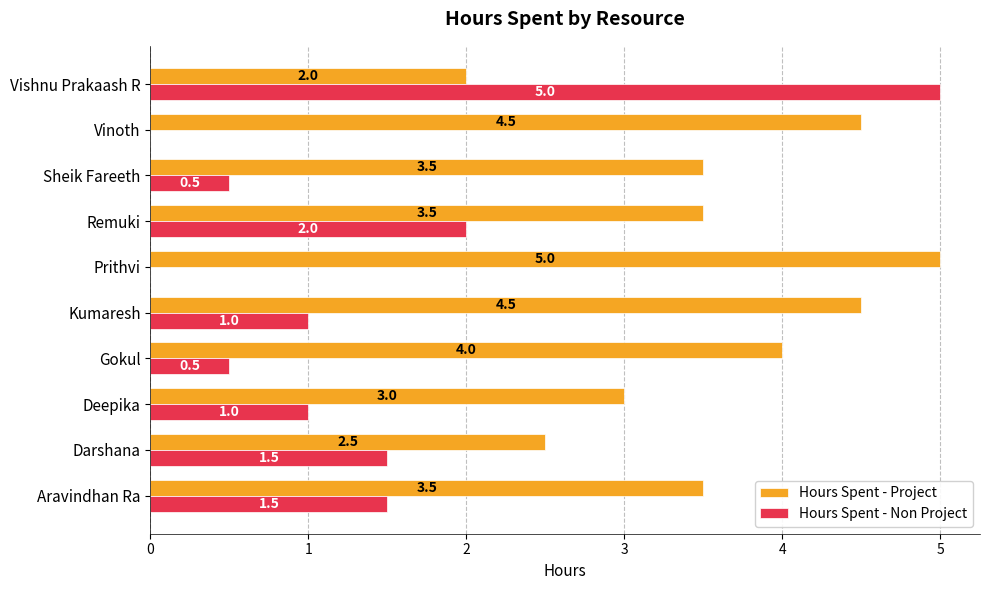

At which label does Hours Spent - Project reach its peak?

Prithvi